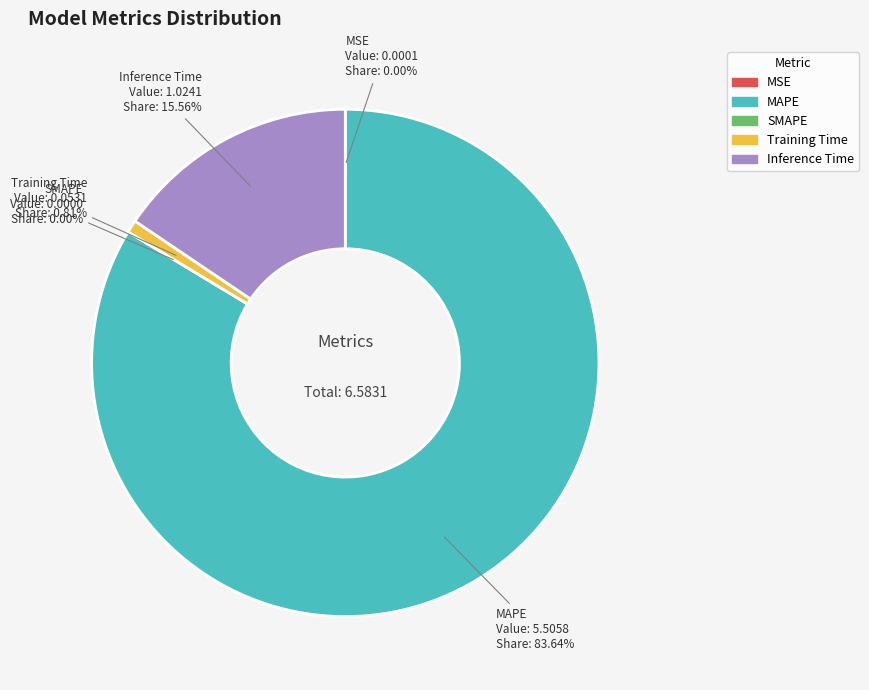

Combined, do Training Time and Inference Time account for over 50%?

No